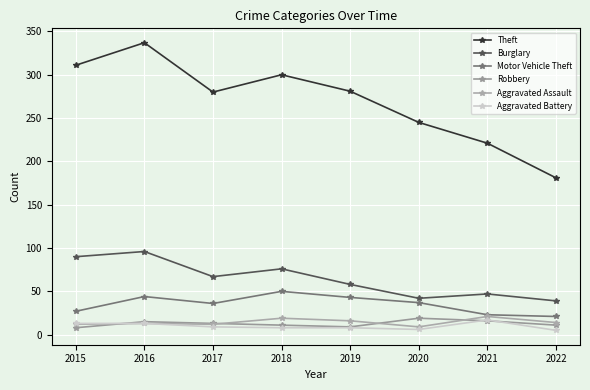

At which label does Burglary reach its peak?

2016